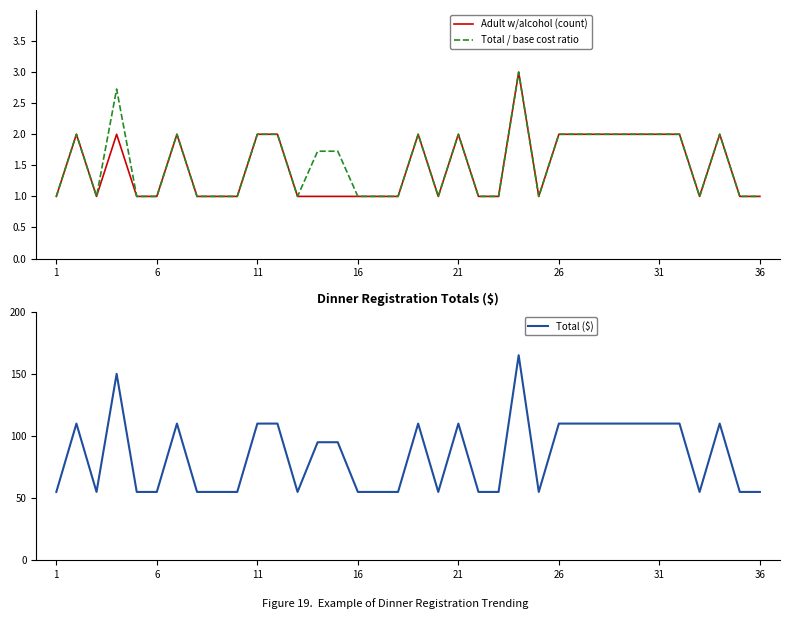

Which series has the widest spread of values?

Total ($)